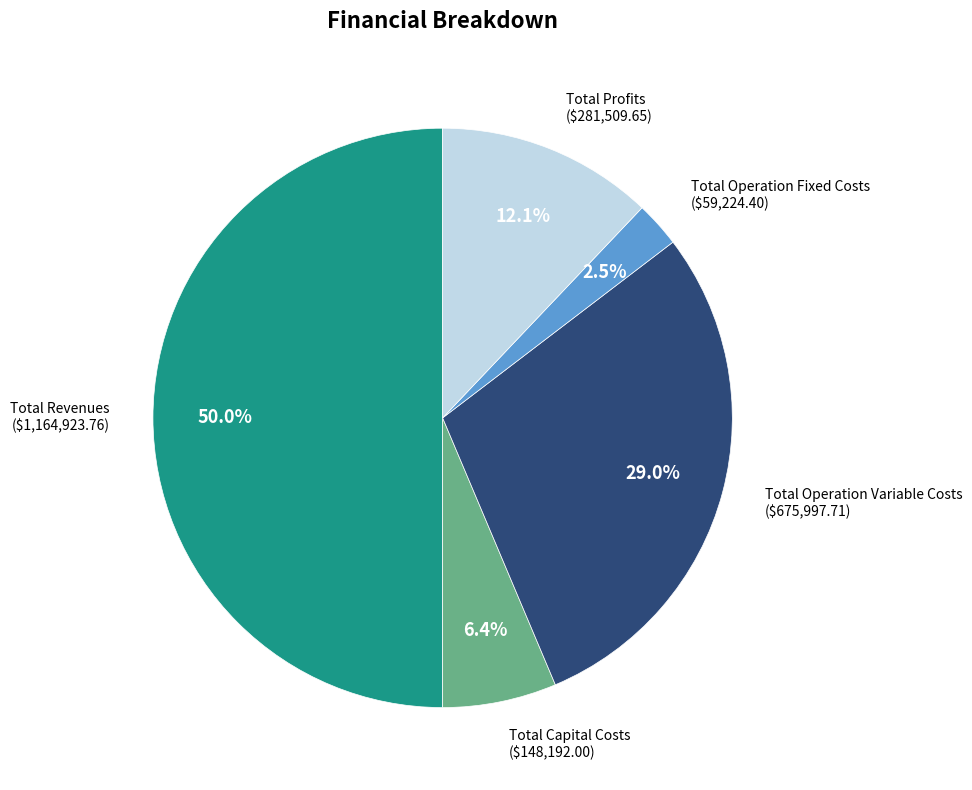

Count the number of slices in the pie.

5